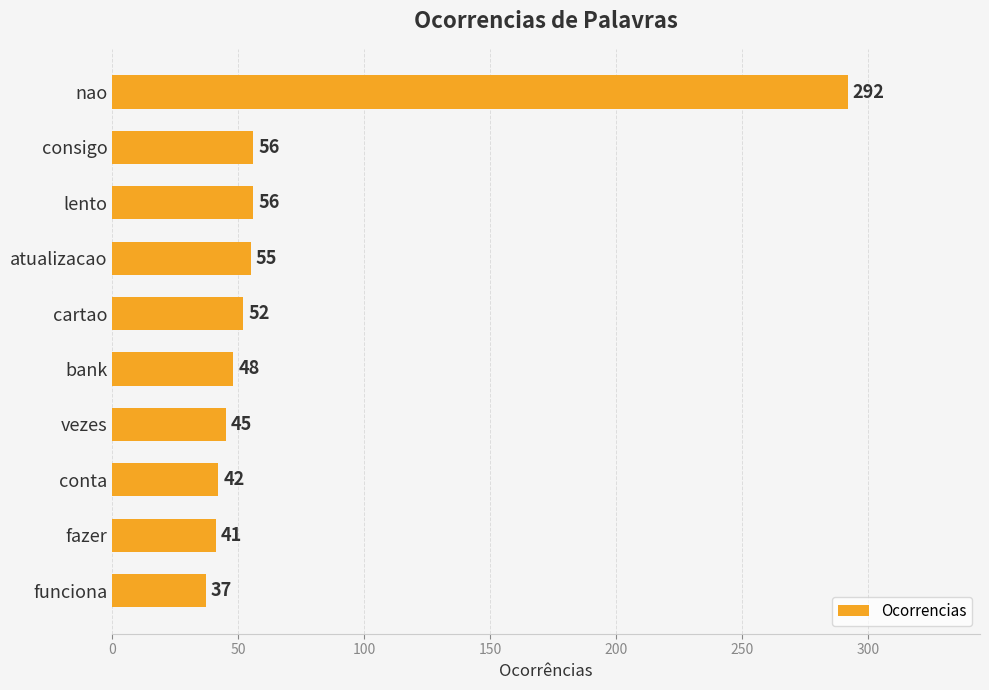

Which has a higher value, bank or lento?

lento